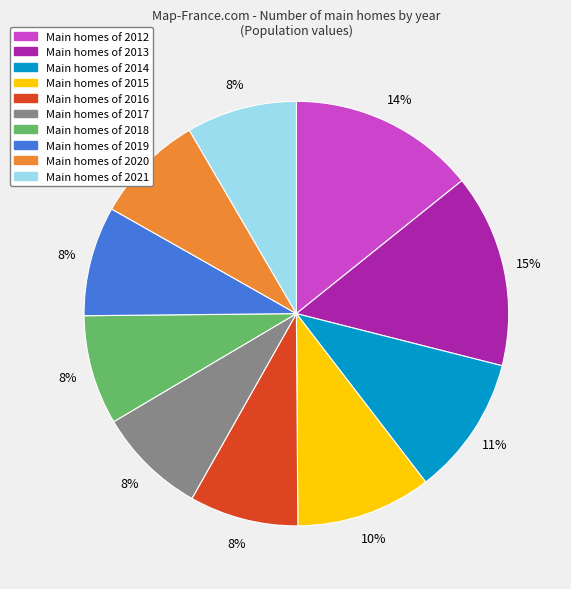

Is there any slice that represents more than half of the pie?

No